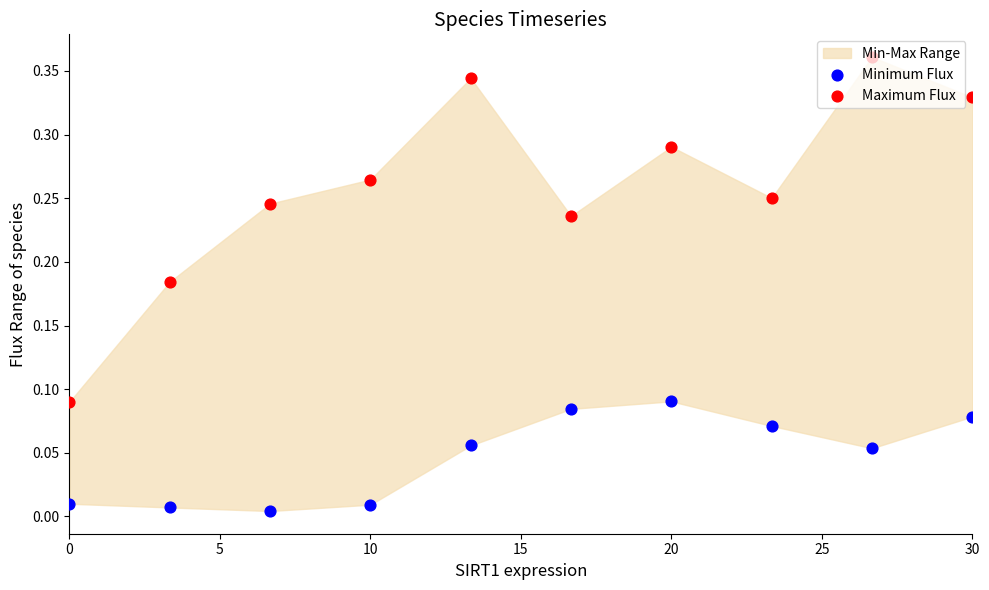

Which series has the largest total across all categories?

Maximum Flux